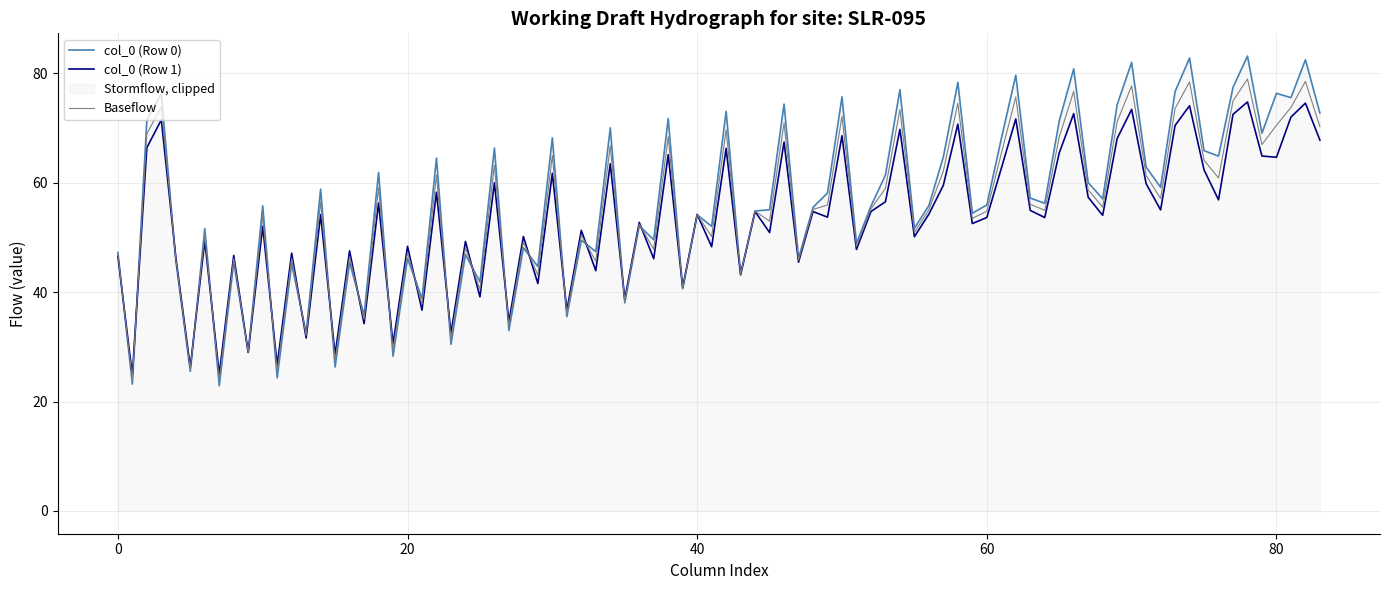

What is the maximum value shown in the chart?

83.1